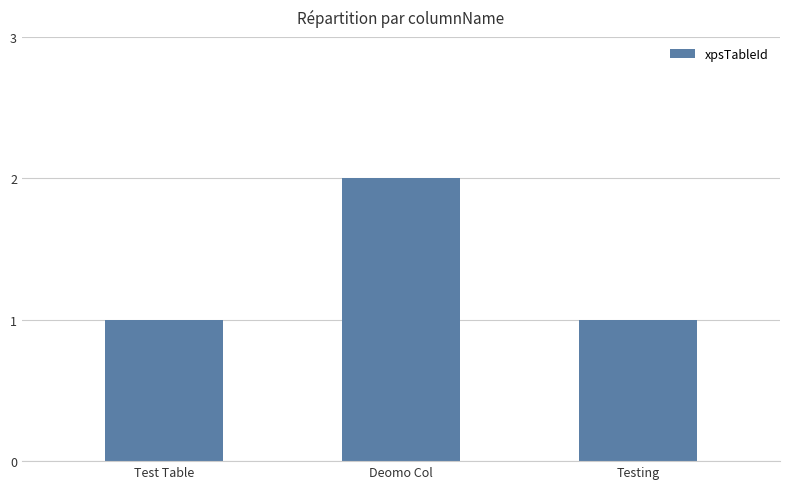

Which category has the highest value across all series?

Deomo Col